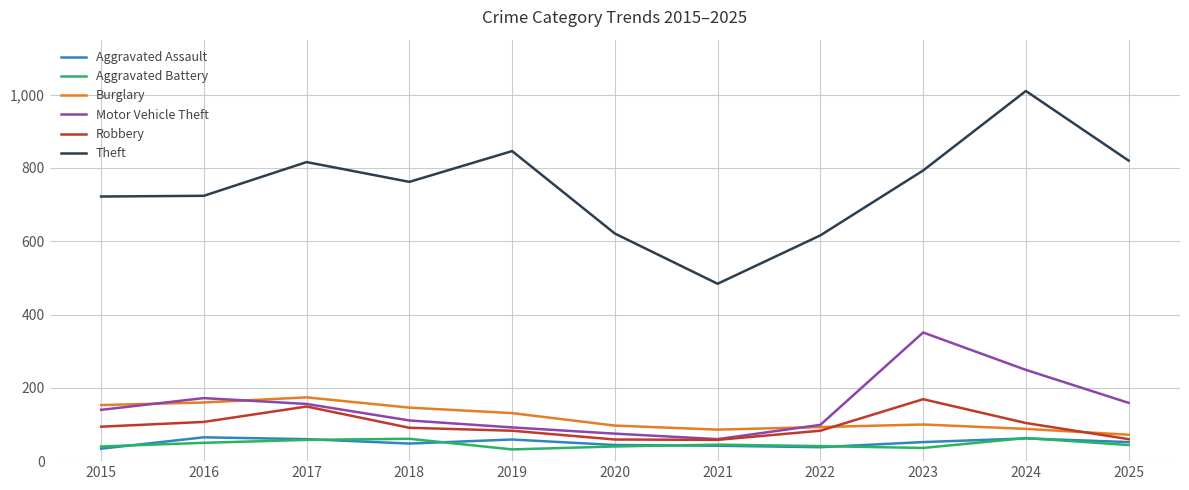

Which series has the largest total across all categories?

Theft